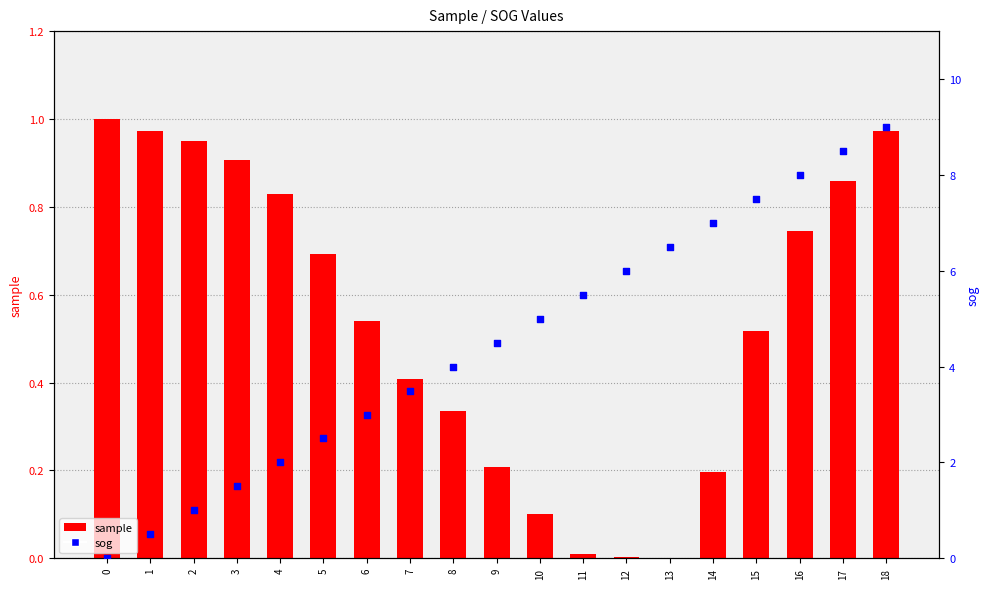

At which category is the sum across all series the highest?

18